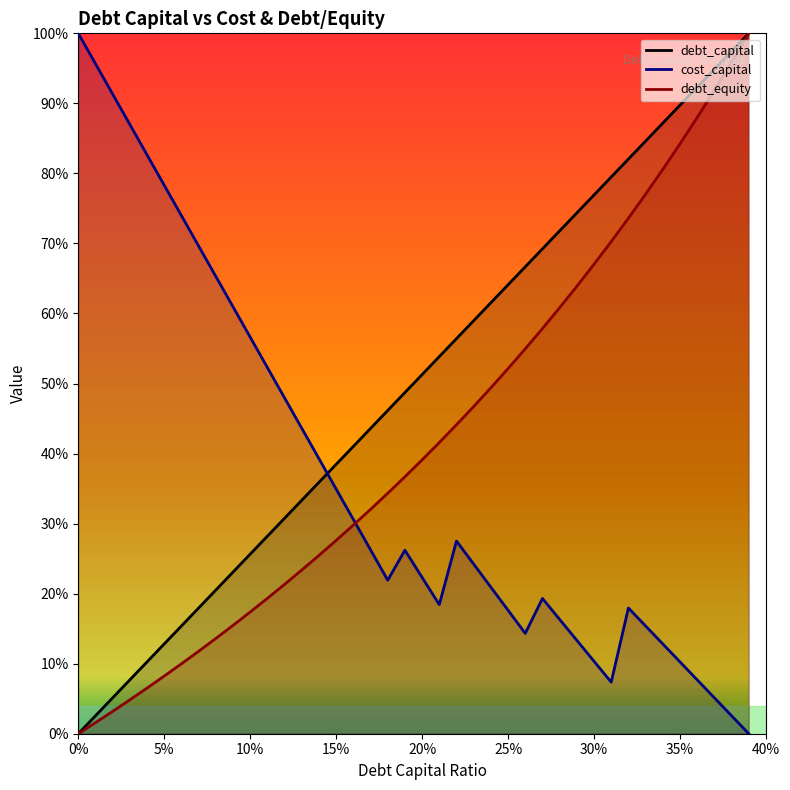

What is the difference between the second highest and second lowest values in the debt_capital series?

0.9